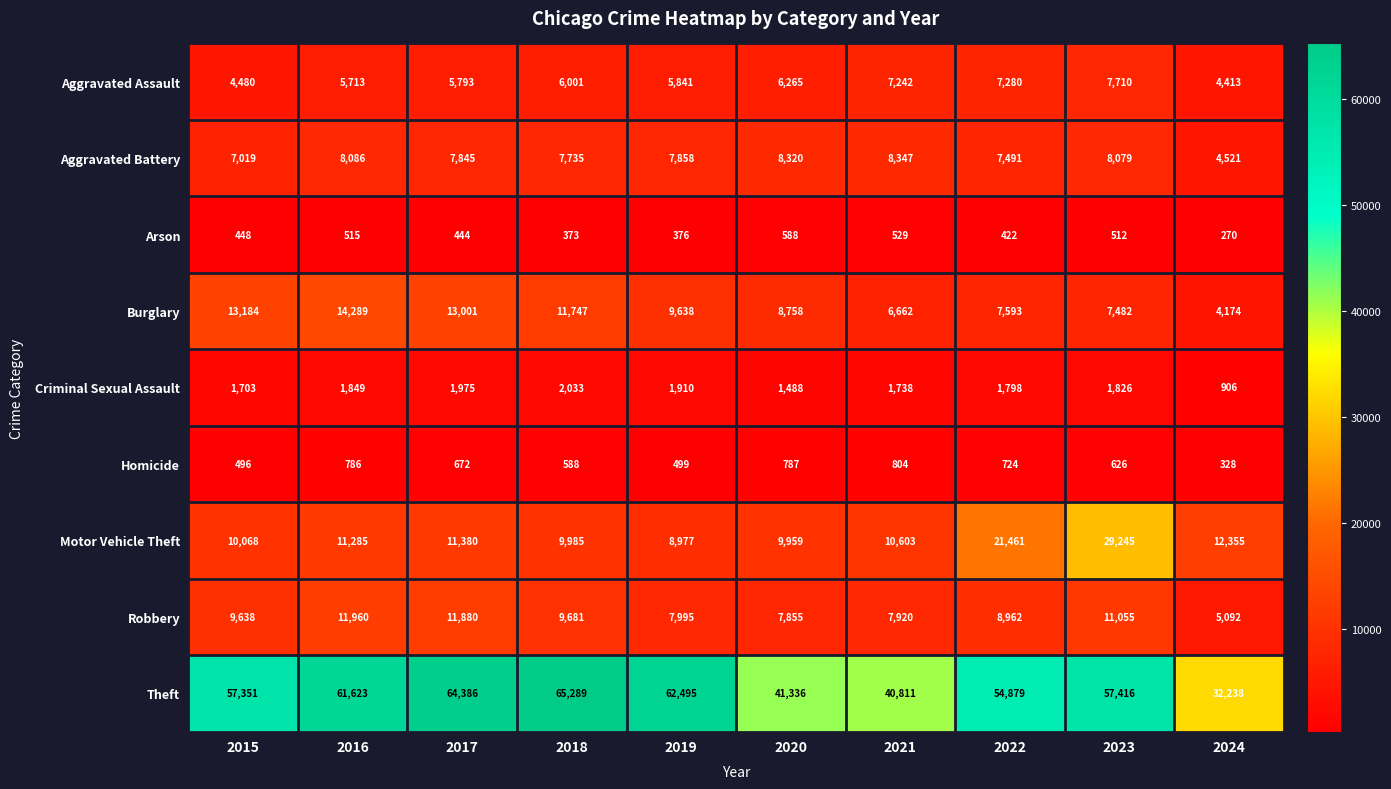

Which category has the lowest value in the Burglary series?

2024